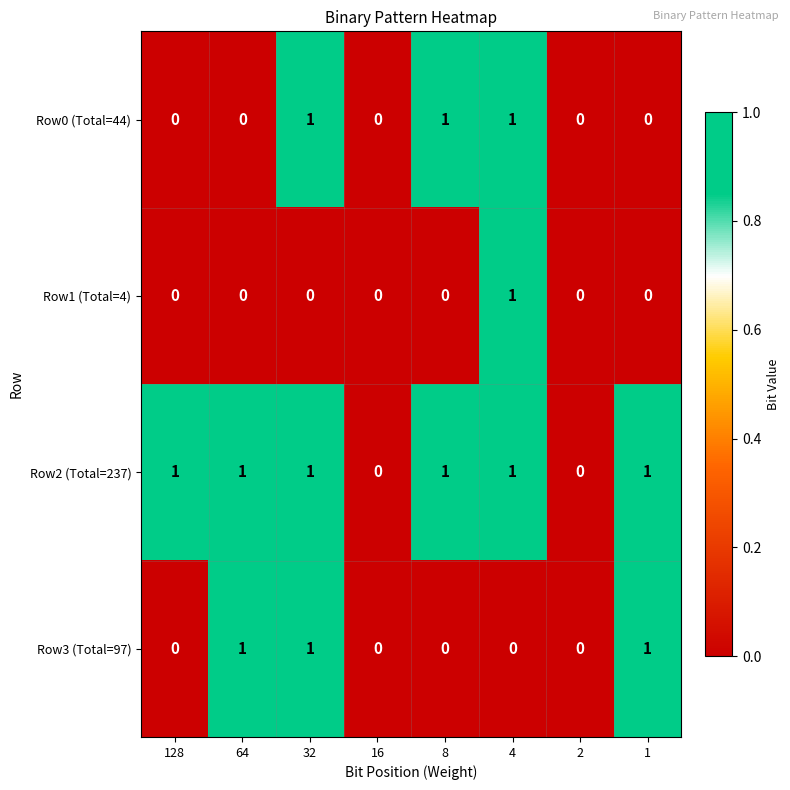

The Row0 (Total=44) series shows 0 at 128. True or false?

True